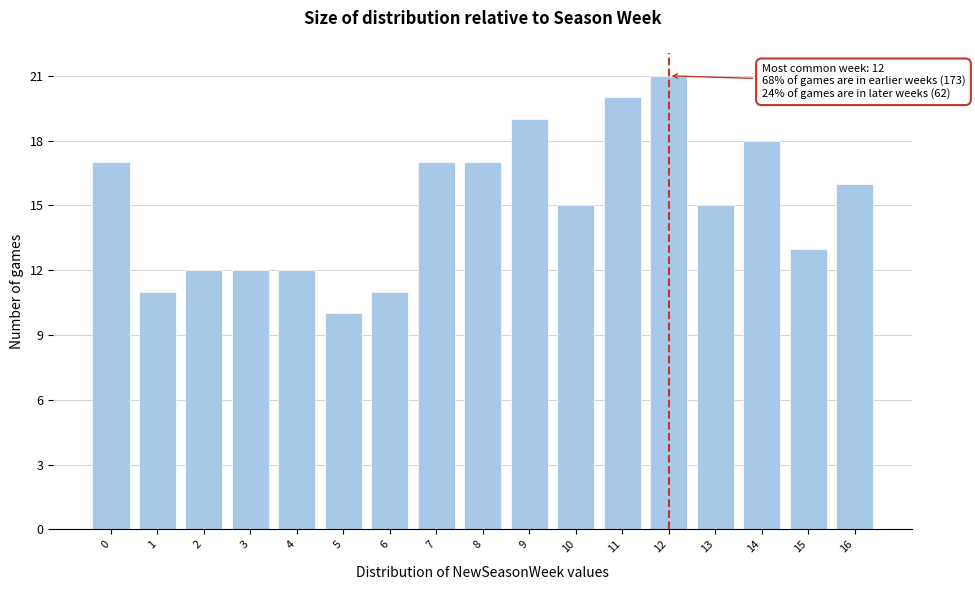

Reading left to right, extract all data points from this chart.

17	11	12	12	12	10	11	17	17	19	15	20	21	15	18	13	16